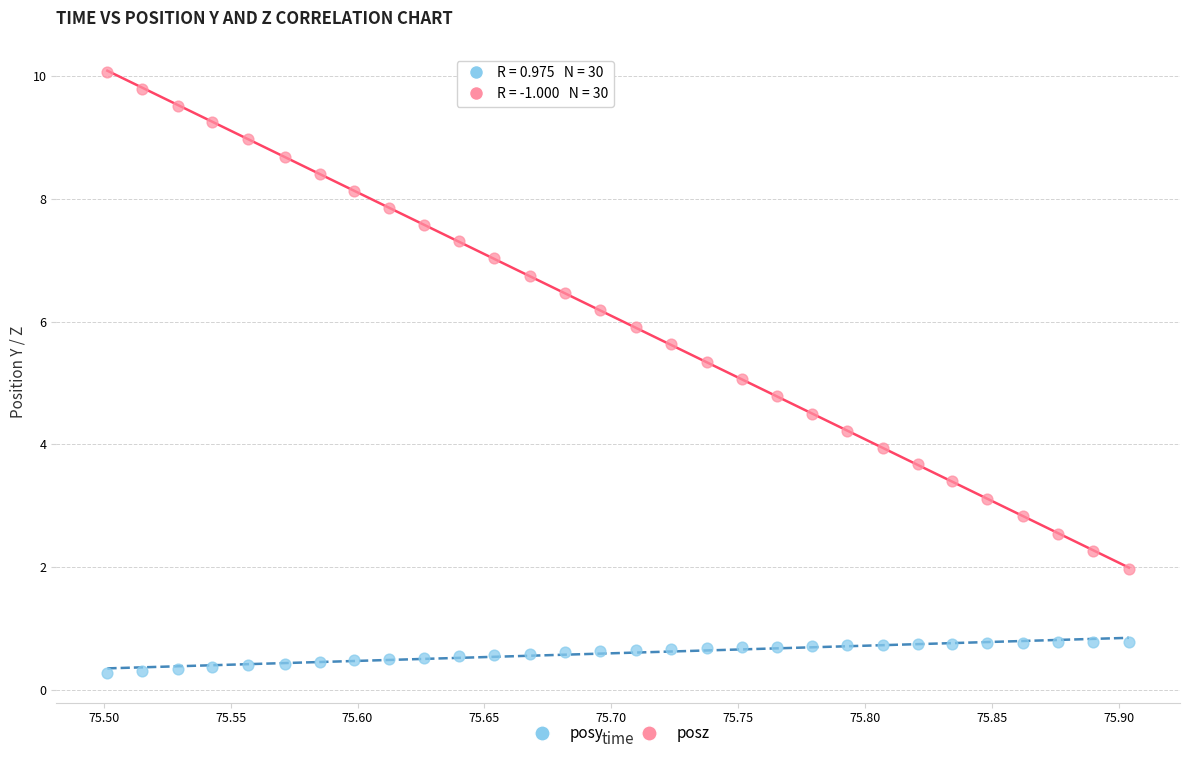

Which series contains the highest Y value?

posz